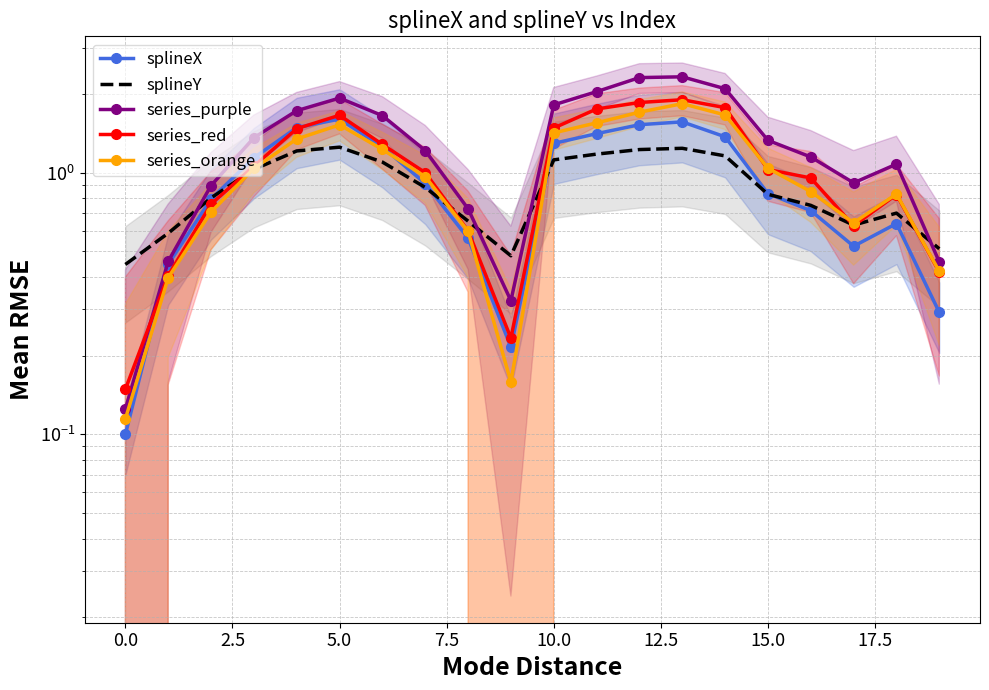

Read the series_orange value at 17.5.

0.6